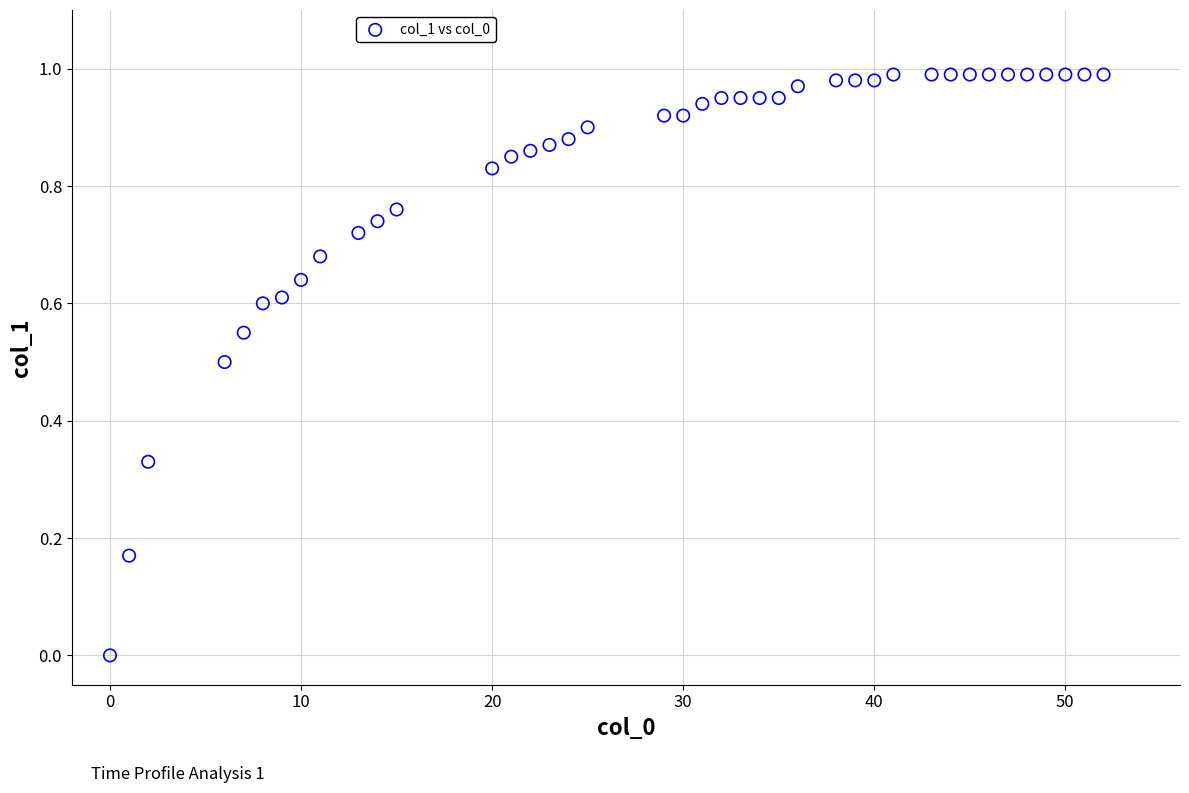

What is the range of X values (max minus min)?

52.0